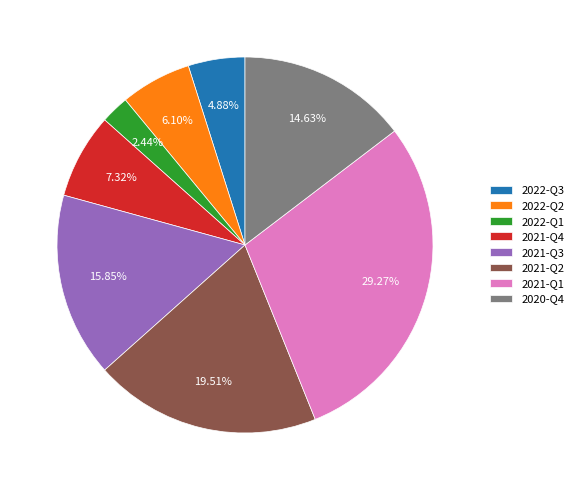

Between 2021-Q3 and 2022-Q2, which is larger?

2021-Q3